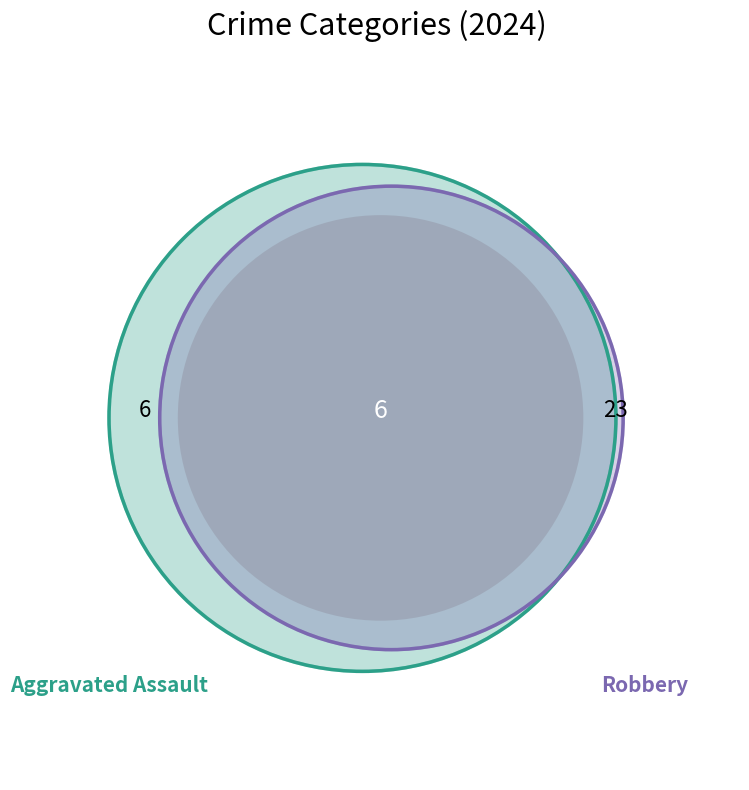

To the nearest percent, what is the difference between the largest and smallest slice percentages?

49%